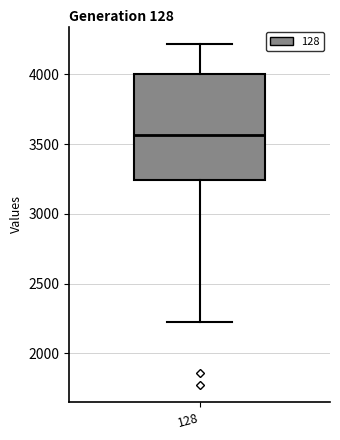

Where does the lower whisker of the box at x = 128 end on the y-axis? The values are not printed on the chart, so give them approximately, as read against the axis.

2200